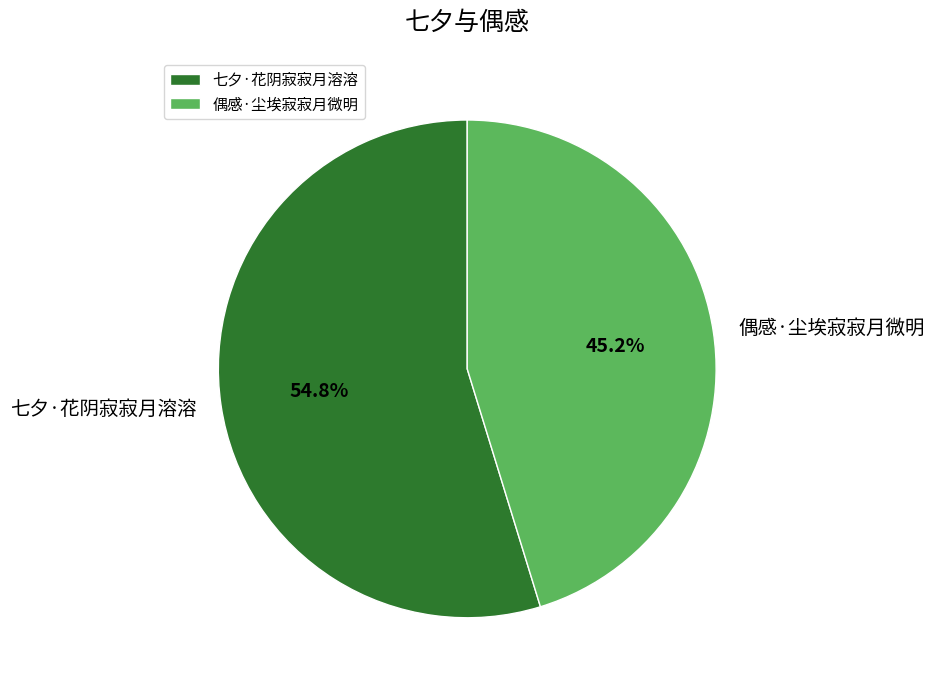

Rank the categories by value from highest to lowest.

七夕·花阴寂寂月溶溶, 偶感·尘埃寂寂月微明